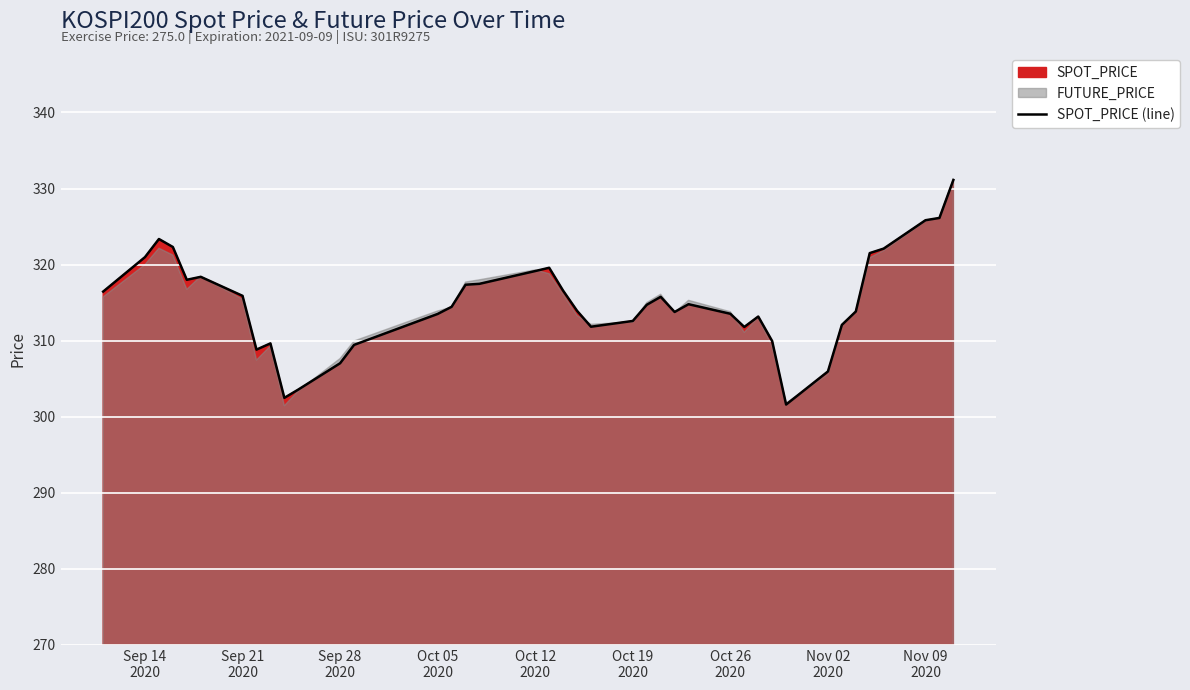

How many values exceed 314?

21